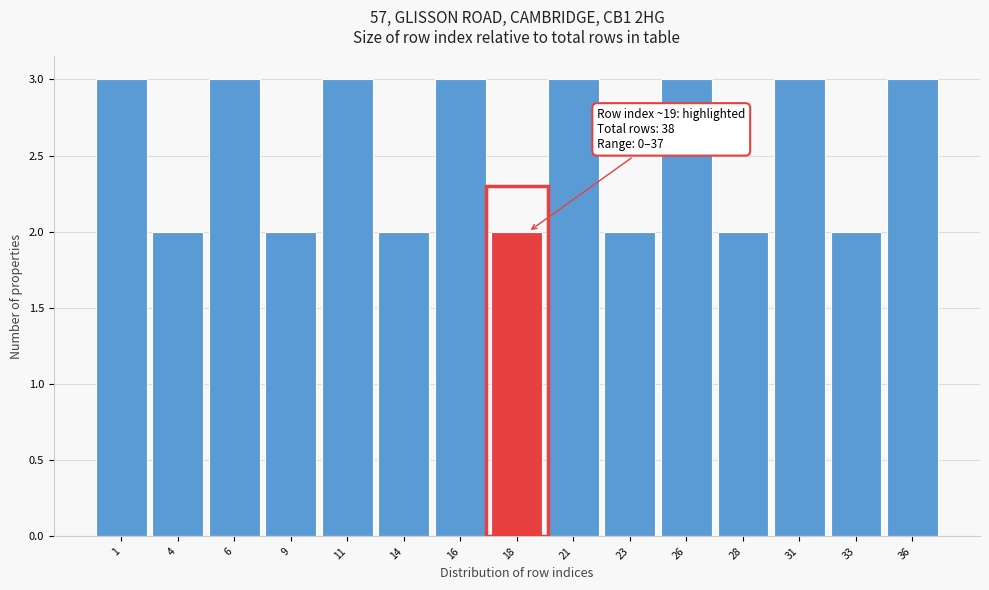

Reading left to right, list all the values displayed in this chart.

3	2	3	2	3	2	3	2	3	2	3	2	3	2	3